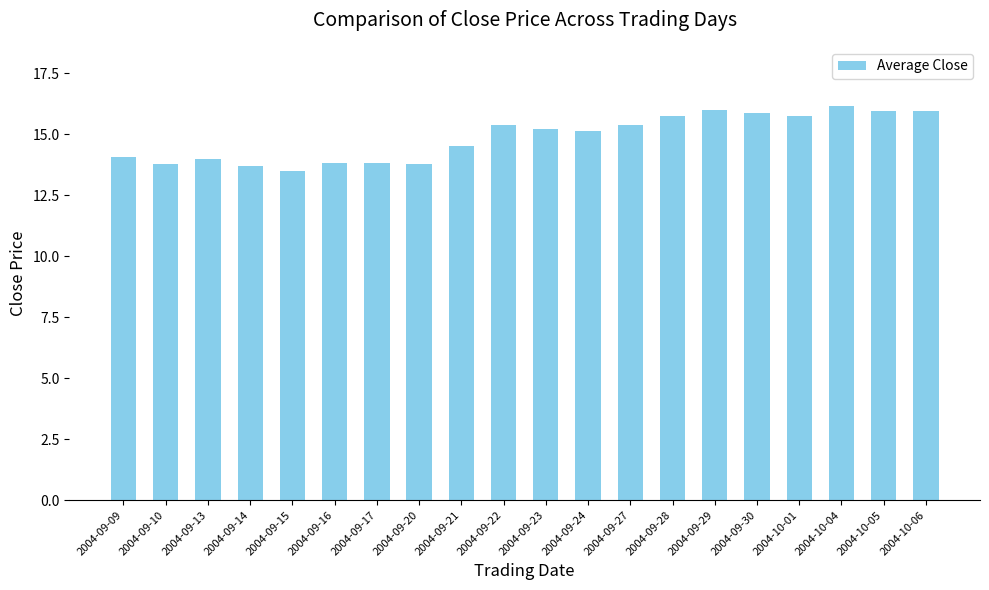

What is the label of the 7th bar from the left?

2004-09-17